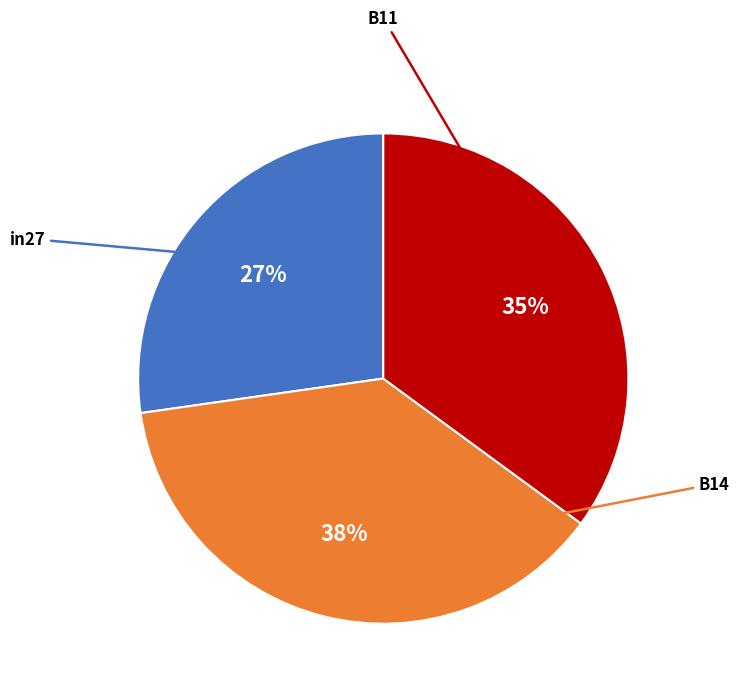

How many segments does this pie chart have?

3